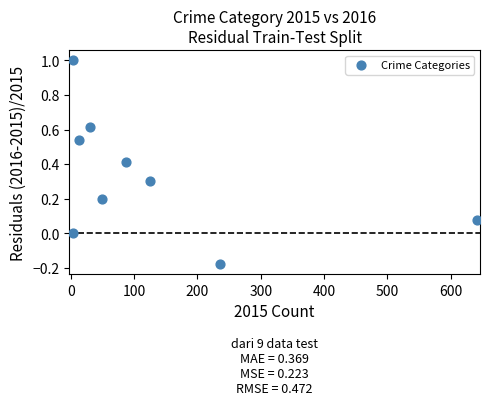

What is the average Y value?

0.3